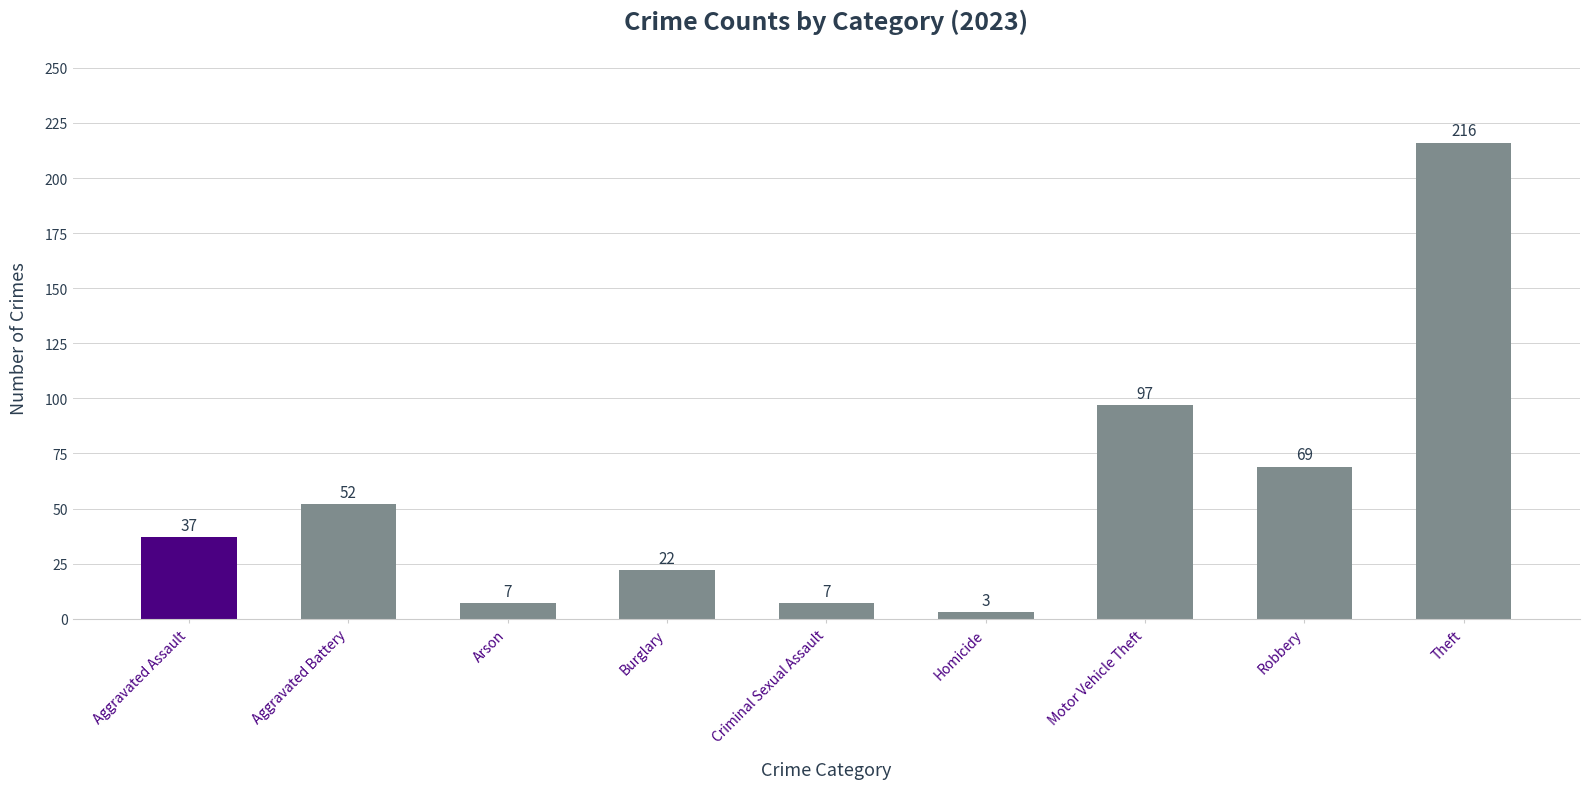

Reading left to right, list all the values displayed in this chart.

37	52	7	22	7	3	97	69	216